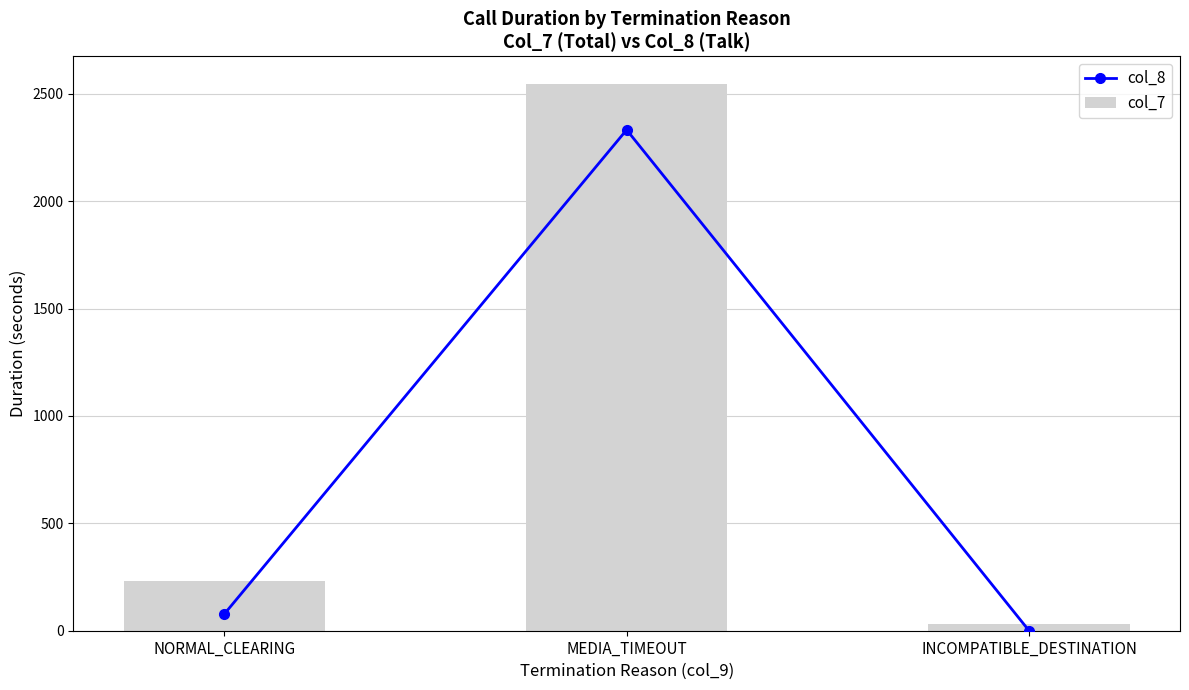

Rank the series by their maximum value, from highest to lowest.

col_7, col_8